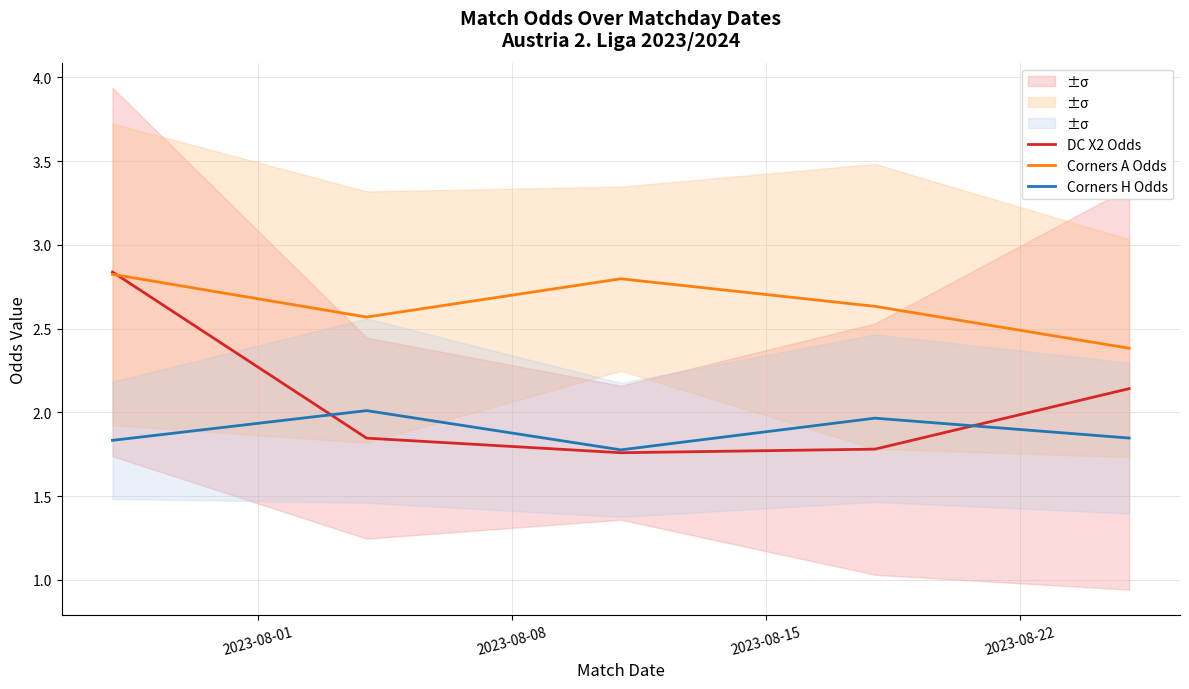

What are all the series names shown in the legend?

DC X2 Odds, Corners A Odds, Corners H Odds